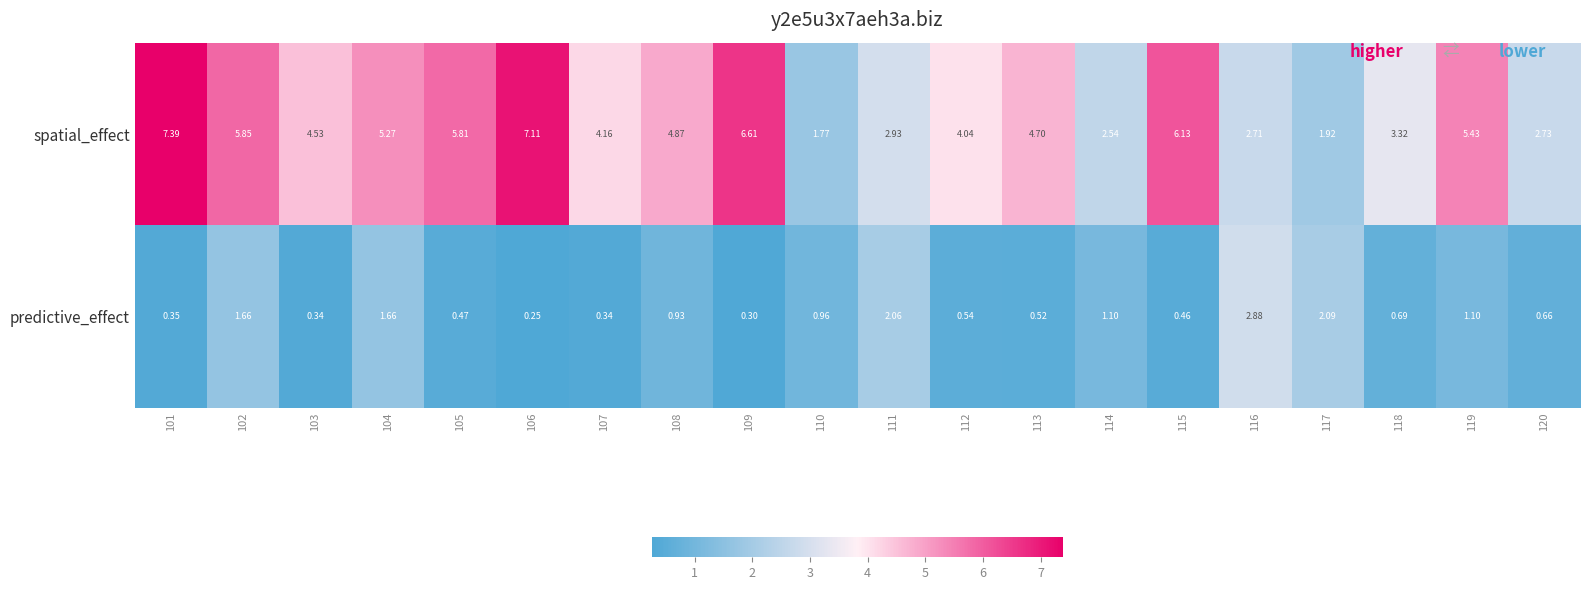

Rank the series by their average value, from lowest to highest.

predictive_effect, spatial_effect